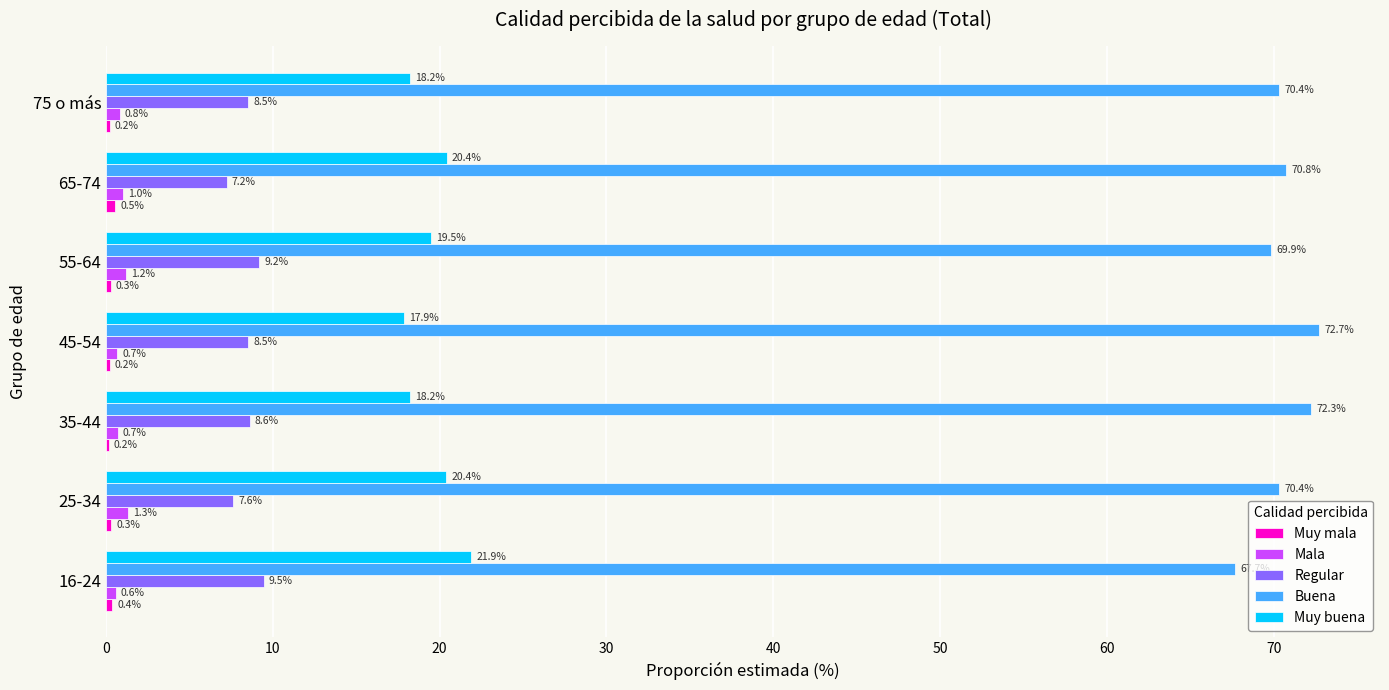

How many data points does each series have?

7